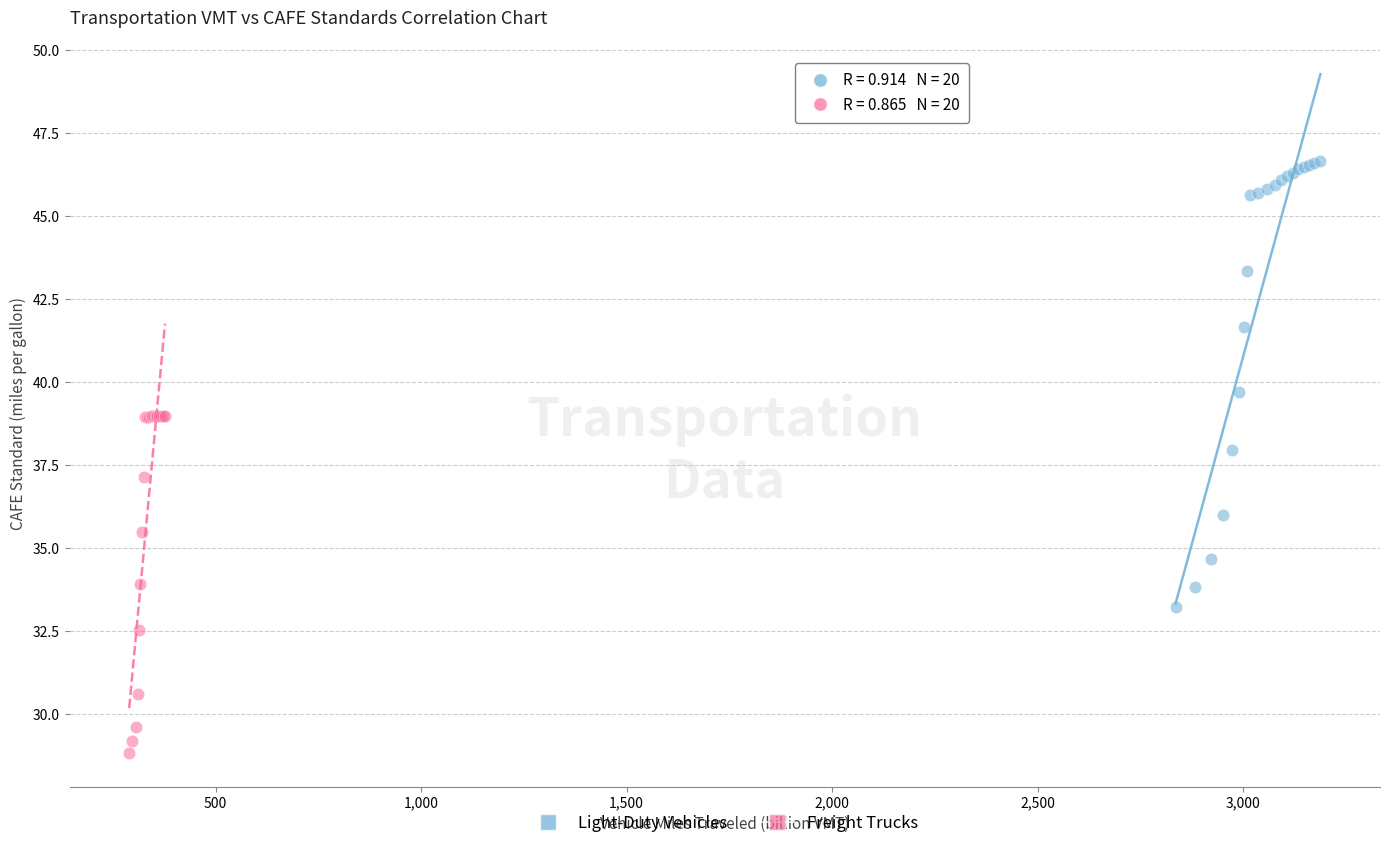

Which series contains the lowest Y value?

Freight Trucks